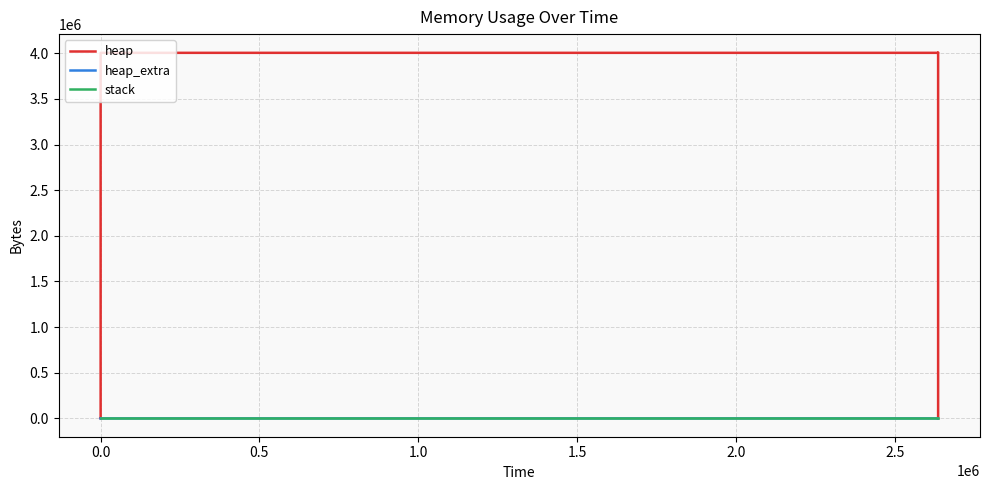

True or false: stack and heap intersect in this chart.

False